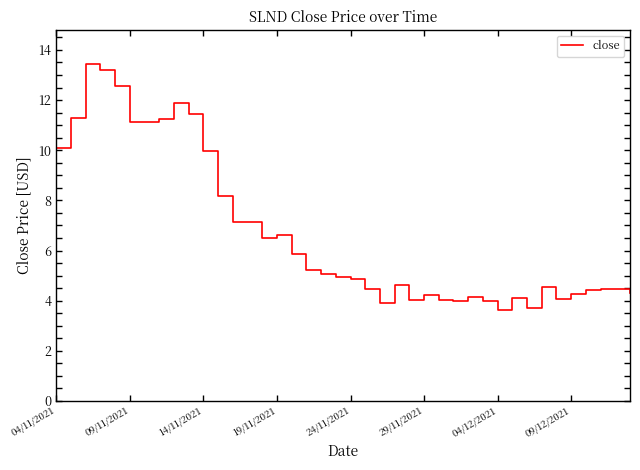

Does the chart have visible grid lines?

No